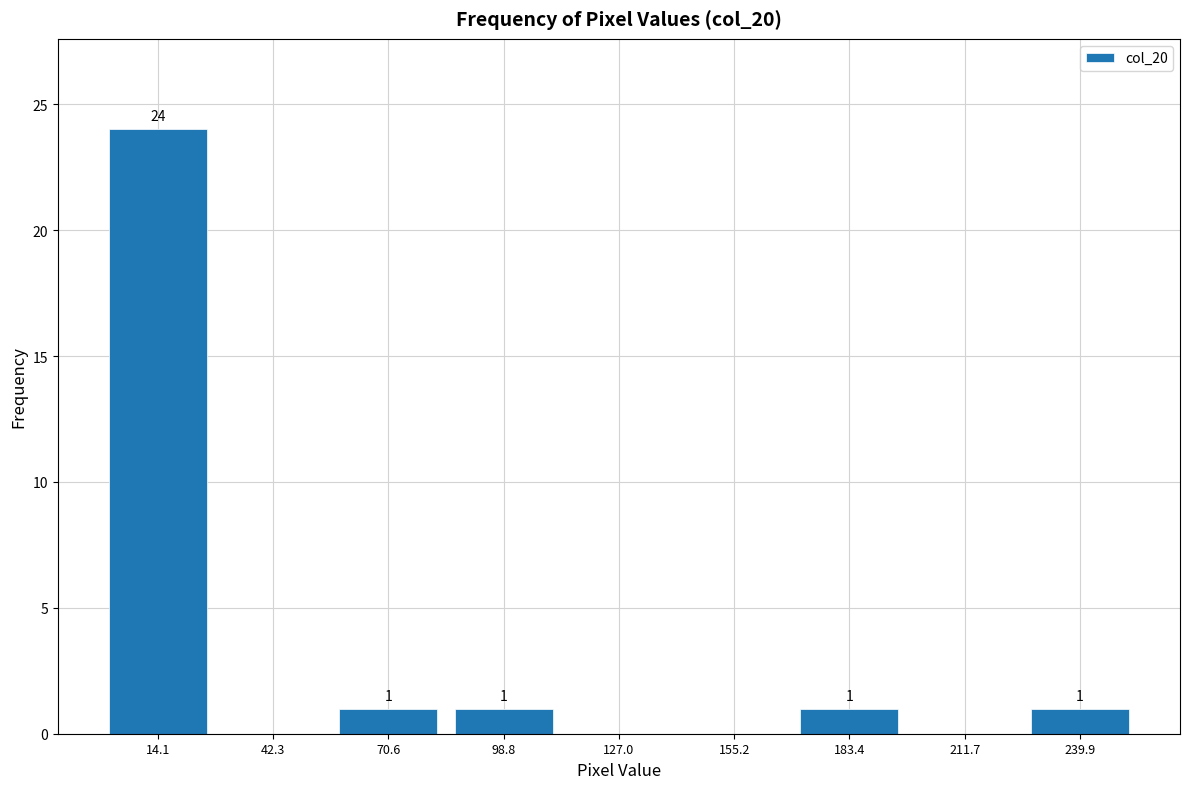

Which range on the x-axis has the tallest bar?

0 to 30